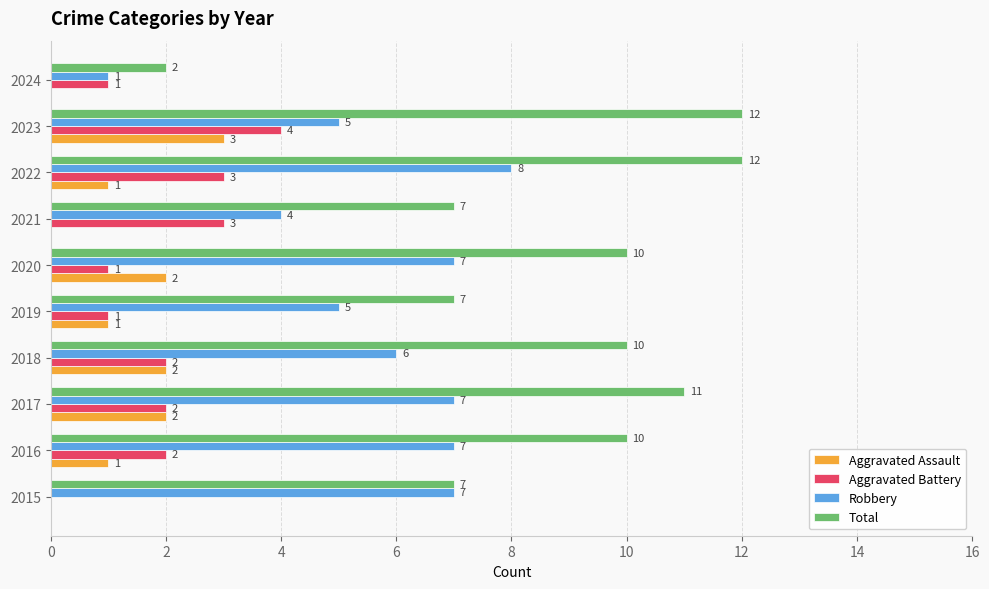

Which series has the largest total across all categories?

Total